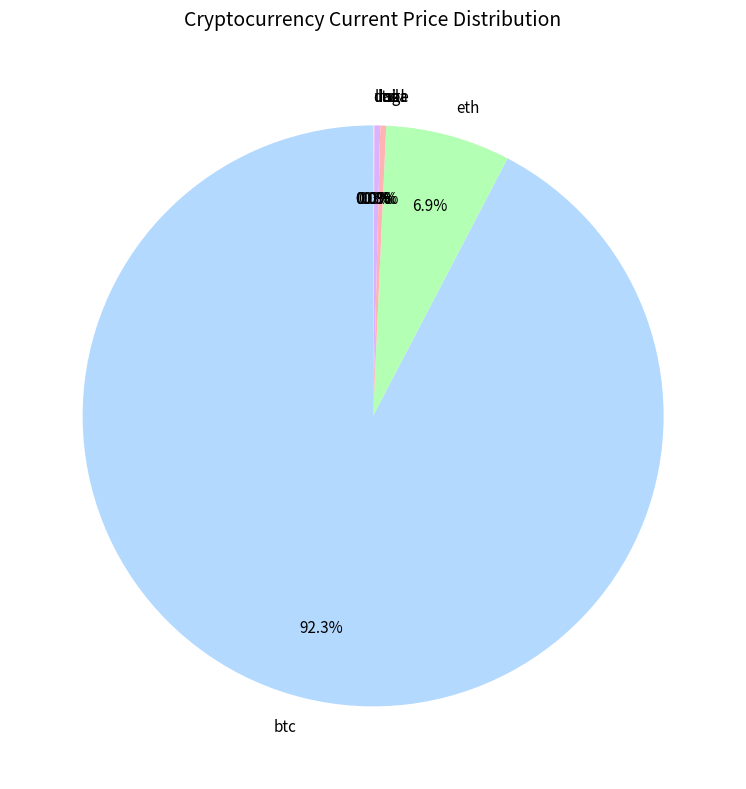

True or false: eth accounts for 14% of the total.

False